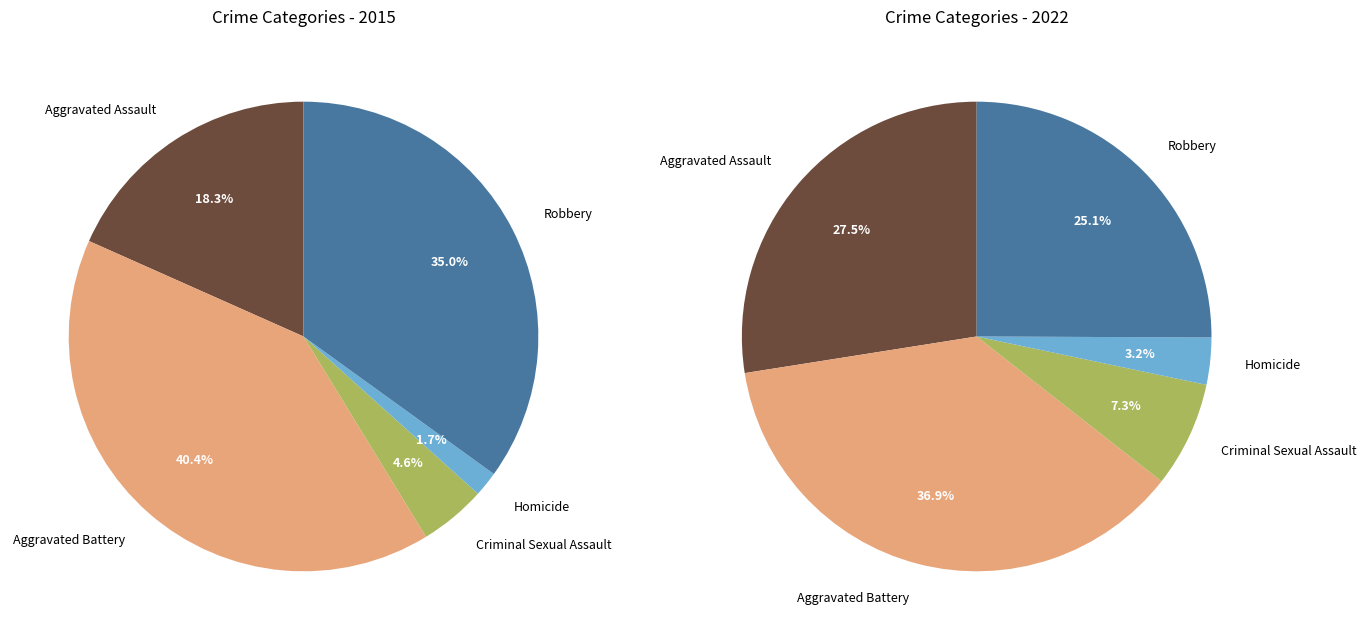

To the nearest percent, what portion does Criminal Sexual Assault represent?

7%